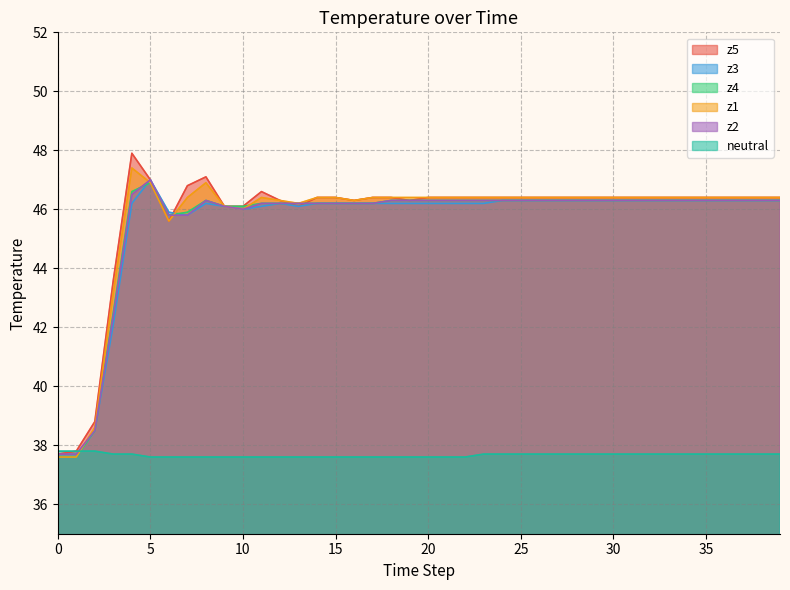

What is the sum of the z3 values at 17 and 11?

92.3